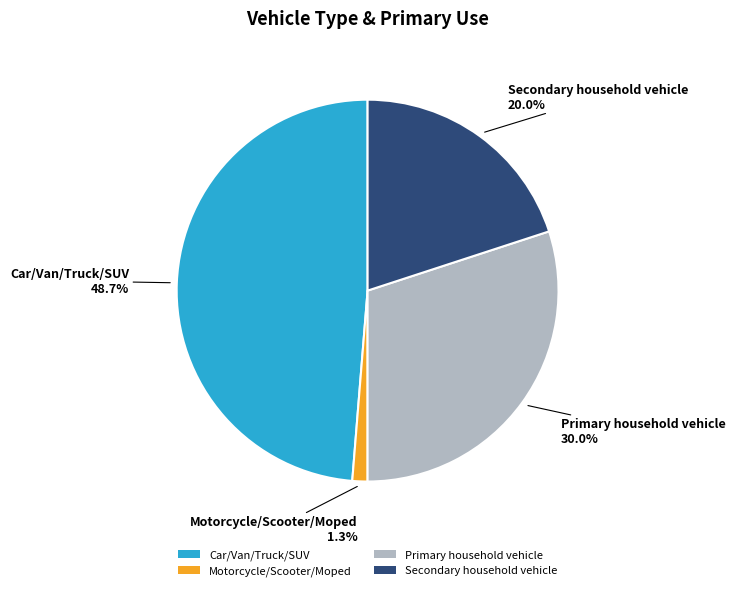

What portion of the pie excludes Motorcycle/Scooter/Moped?

98.7%